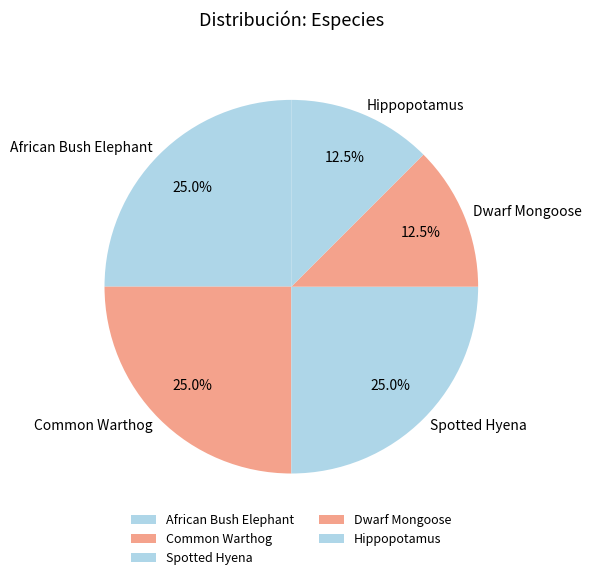

What percentage is the Common Warthog slice, to the nearest percent?

25%